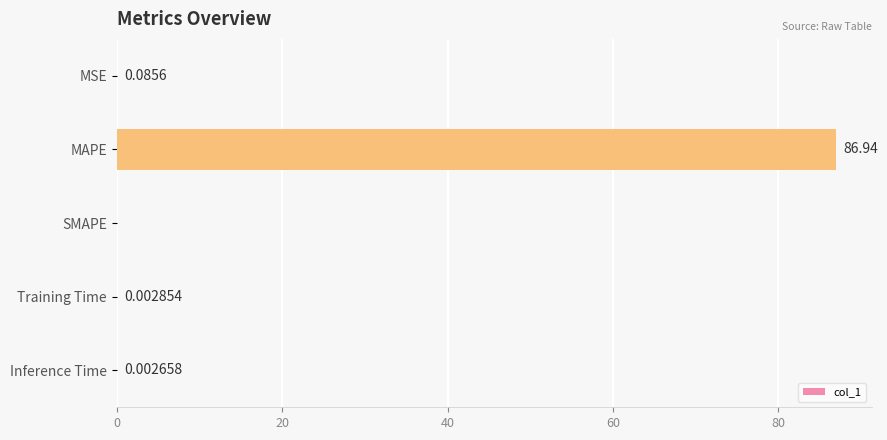

Which has a higher value, Training Time or SMAPE?

Training Time